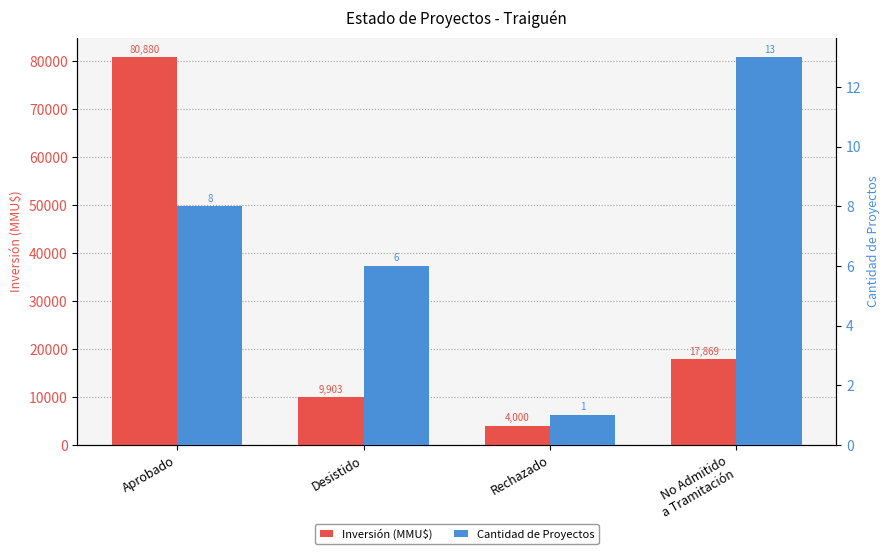

Between Rechazado and No Admitido
a Tramitación, which series saw the biggest shift?

Inversión (MMU$)